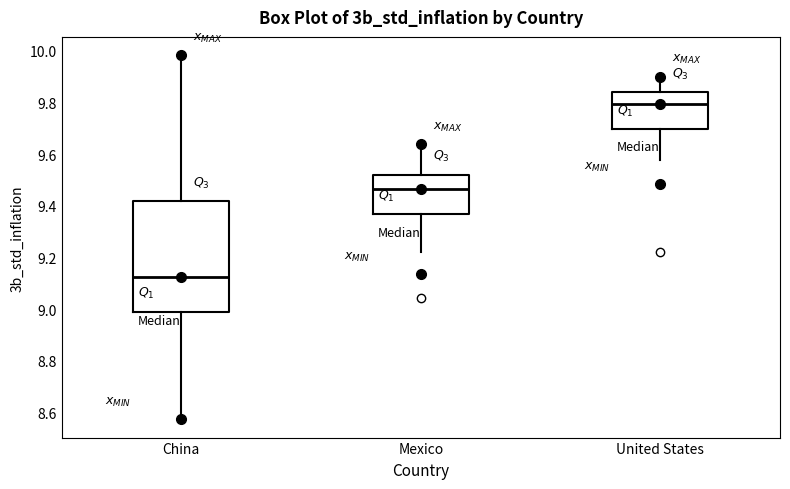

Which box is the tallest, from its lower edge to its upper edge?

China